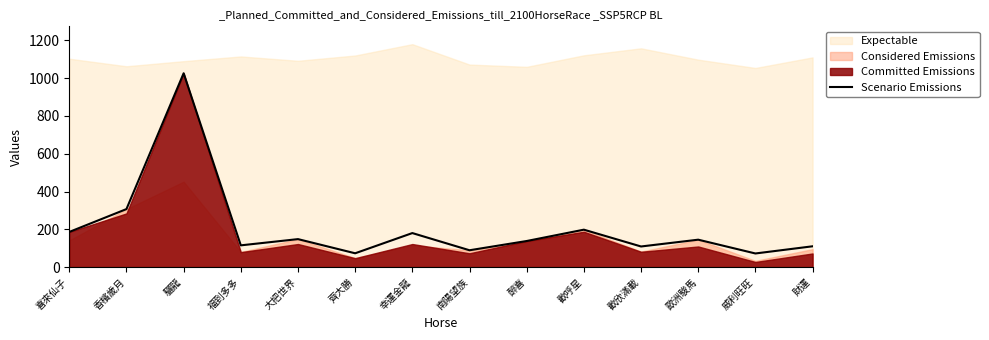

Which category has the lowest value across all series?

威利旺旺